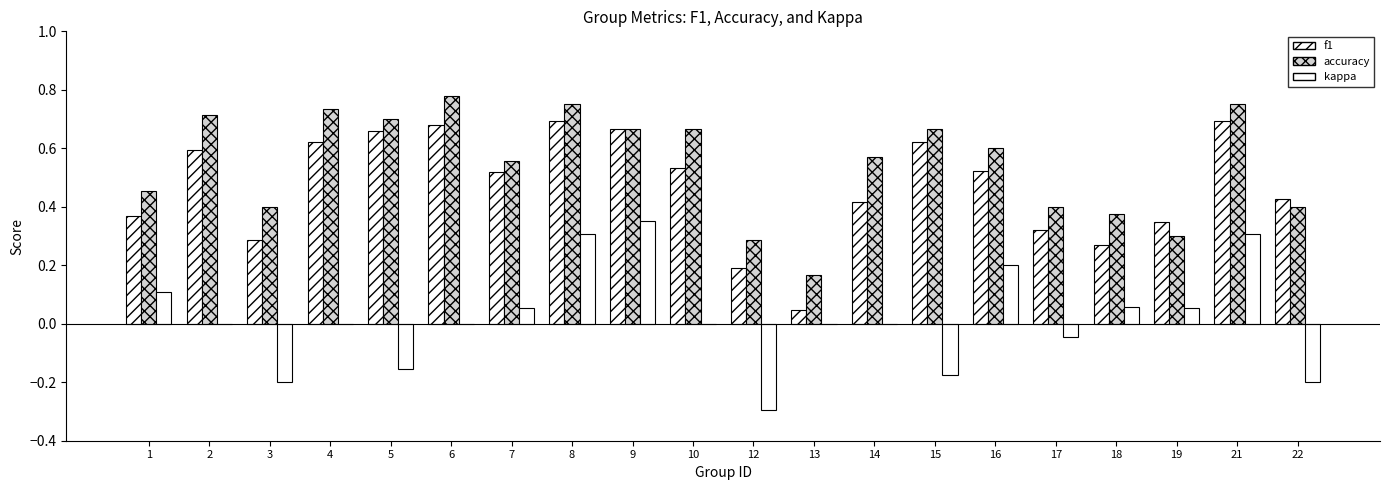

How many groups of bars are there?

20